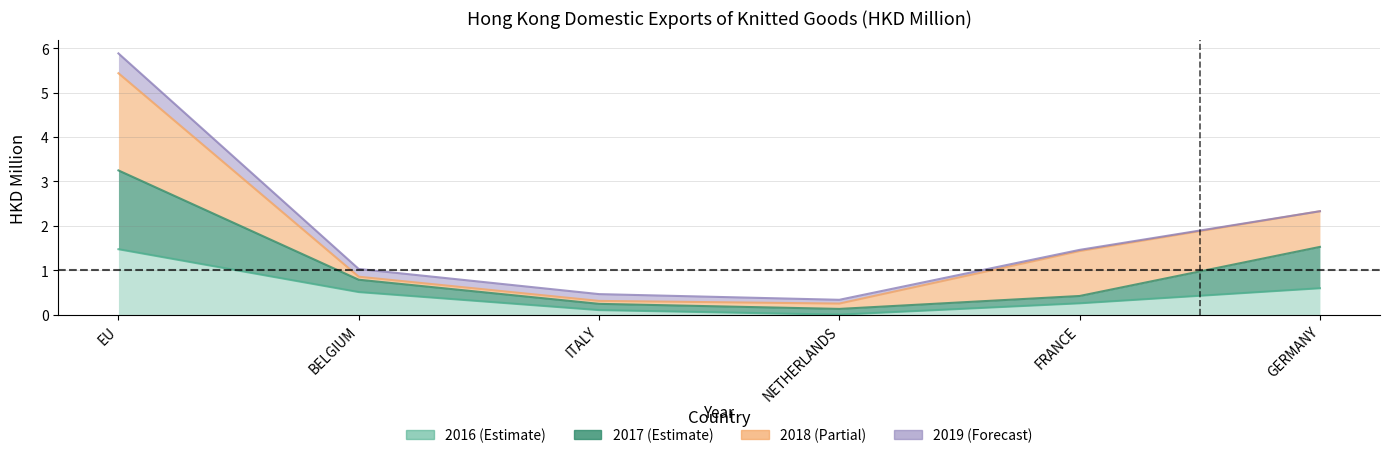

What is the label of the 4th point from the right?

ITALY